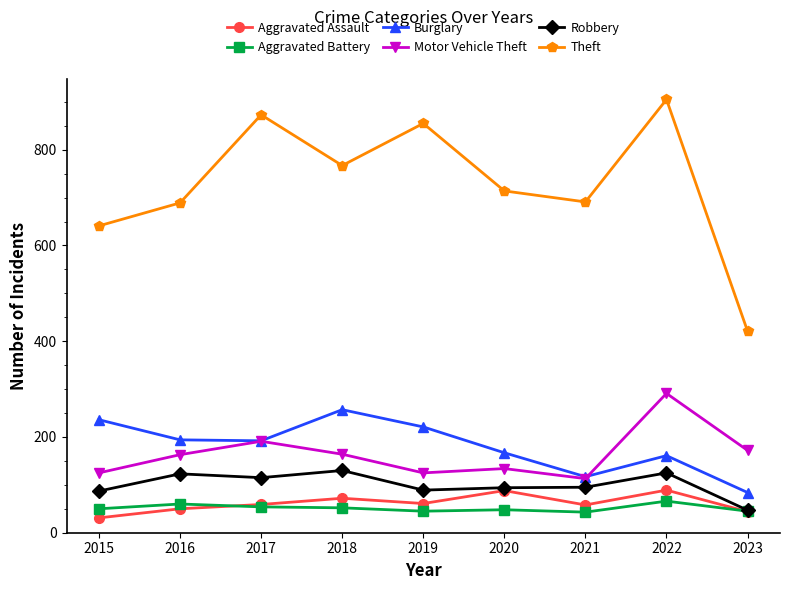

What value does the Aggravated Assault series have at 2015, to the nearest 10?

30